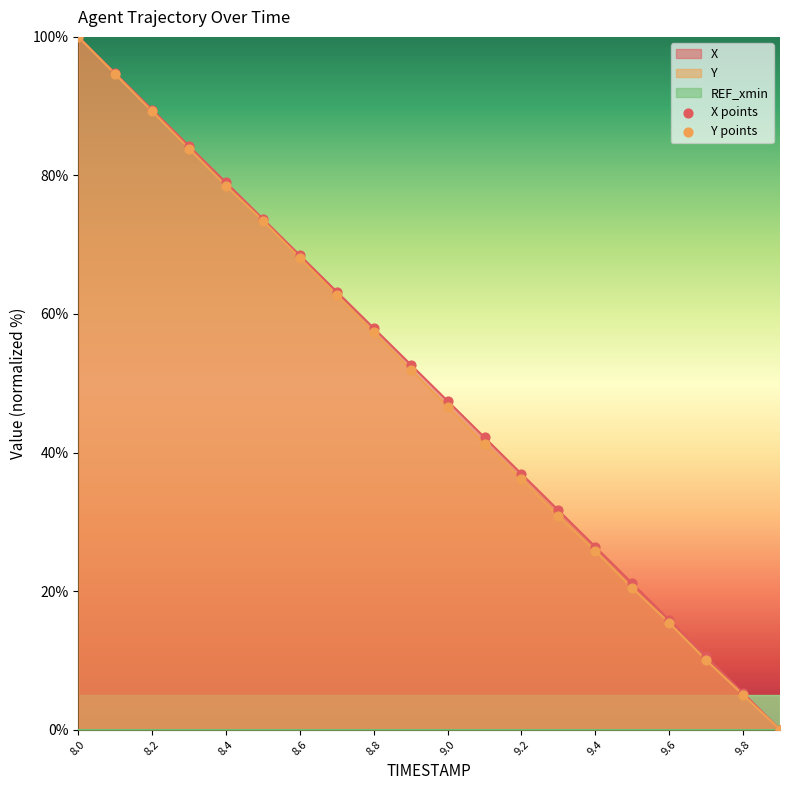

What is the highest value of the X series?

100.0